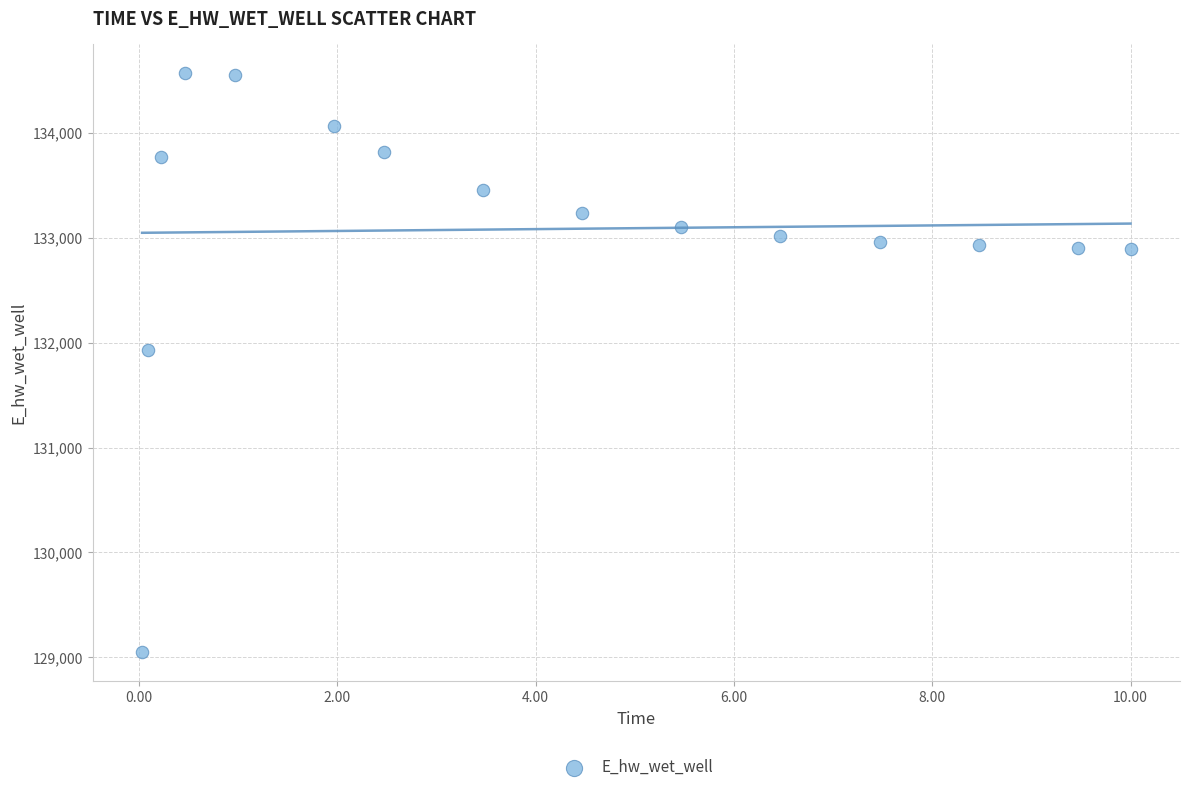

What Y value in the scatter plot is closest to 131806?

131926.2